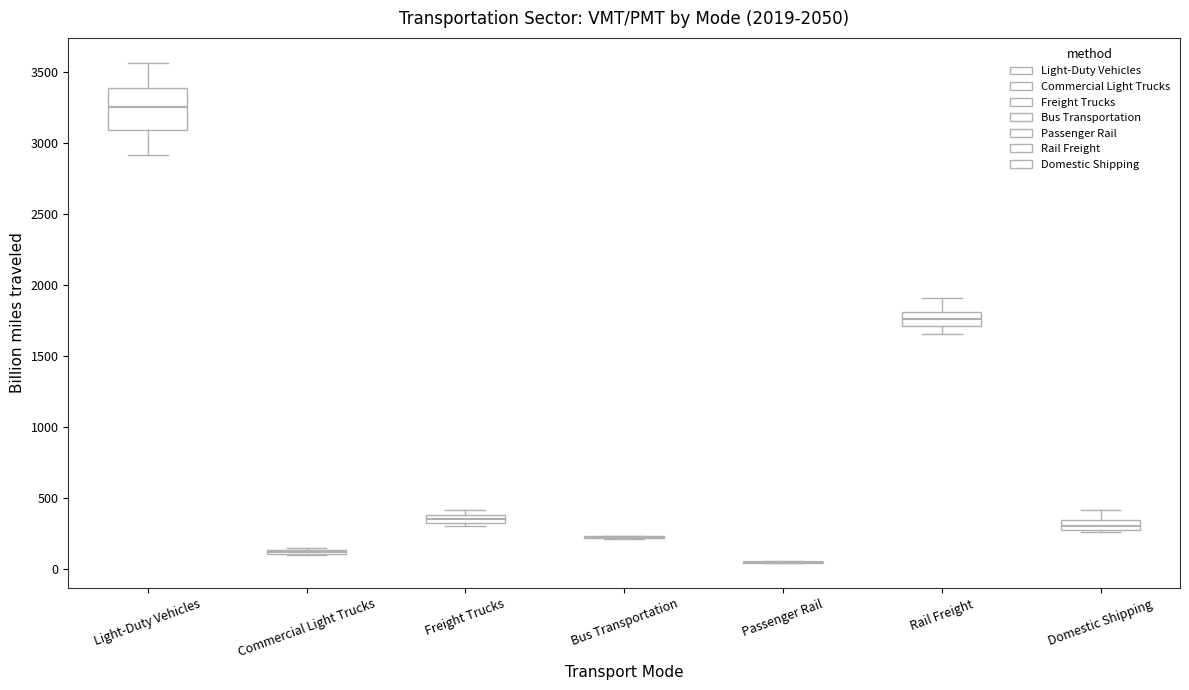

Comparing the boxes themselves (not the whiskers), which one is the tallest?

Light-Duty Vehicles